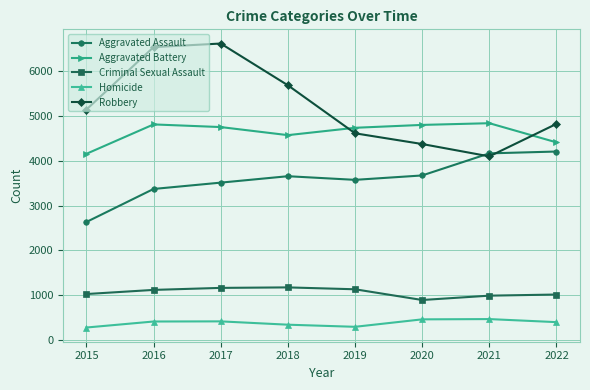

True or false: Aggravated Assault has more than 2 points higher than both neighbors.

False